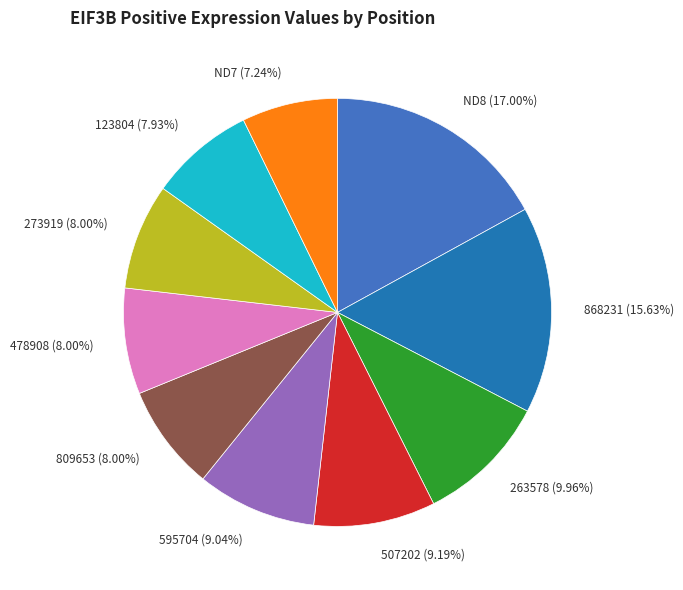

To the nearest percent, what is the average slice percentage?

10%